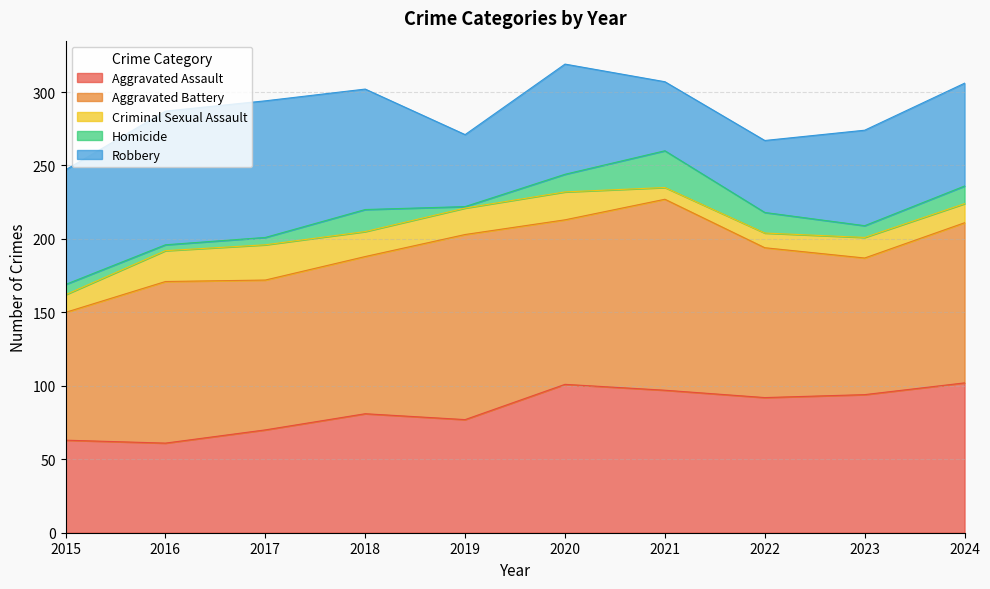

Reading left to right, what are all the values shown in this chart?

Aggravated Assault: 63	61	70	81	77	101	97	92	94	102
Aggravated Battery: 87	110	102	107	126	112	130	102	93	109
Criminal Sexual Assault: 12	21	24	17	18	19	8	10	14	13
Homicide: 7	4	5	15	1	12	25	14	8	12
Robbery: 78	91	93	82	49	75	47	49	65	70